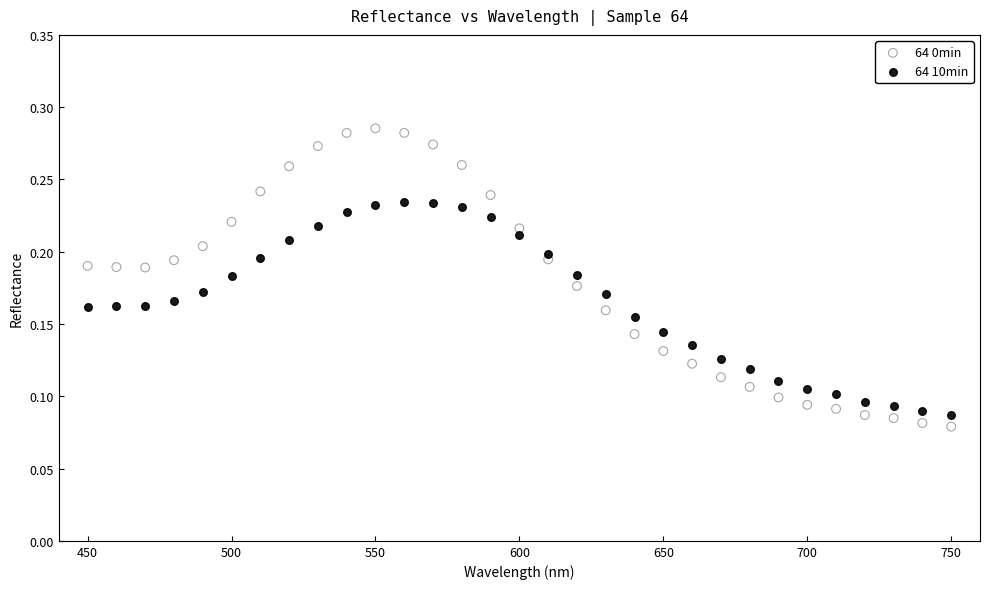

Across all data points, what is the range of X values (max minus min)?

300.0